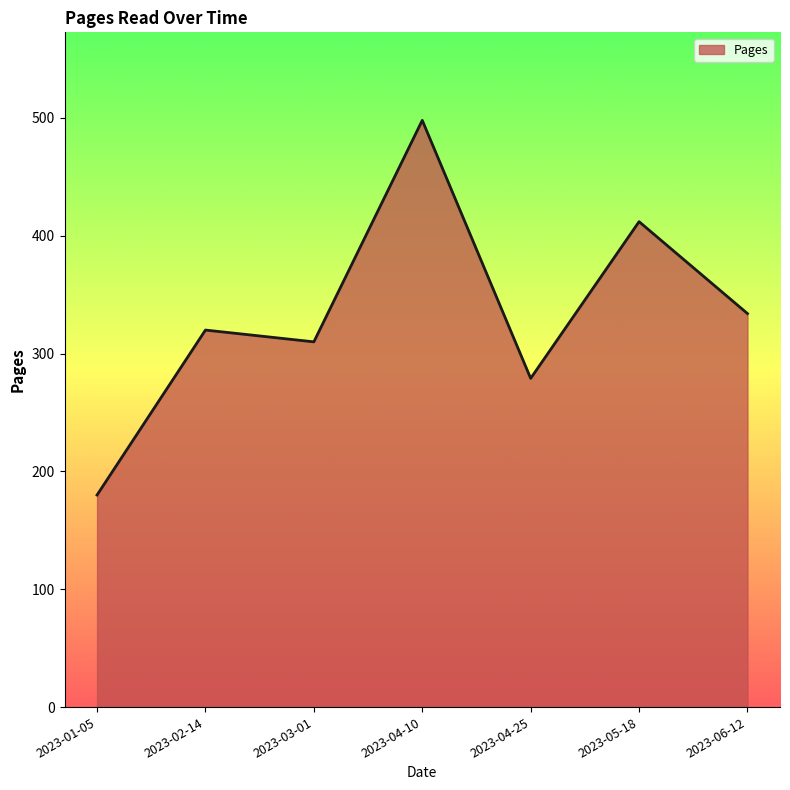

Reading right to left, transcribe all the data shown in this chart.

334	412	279	498	310	320	180